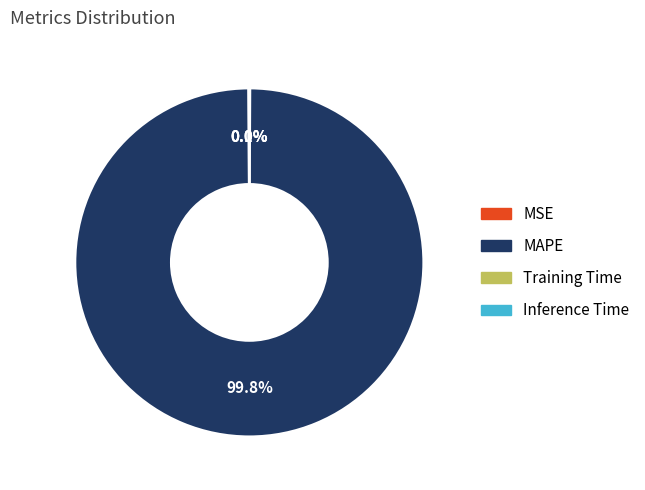

Which category has the biggest portion of the pie?

MAPE